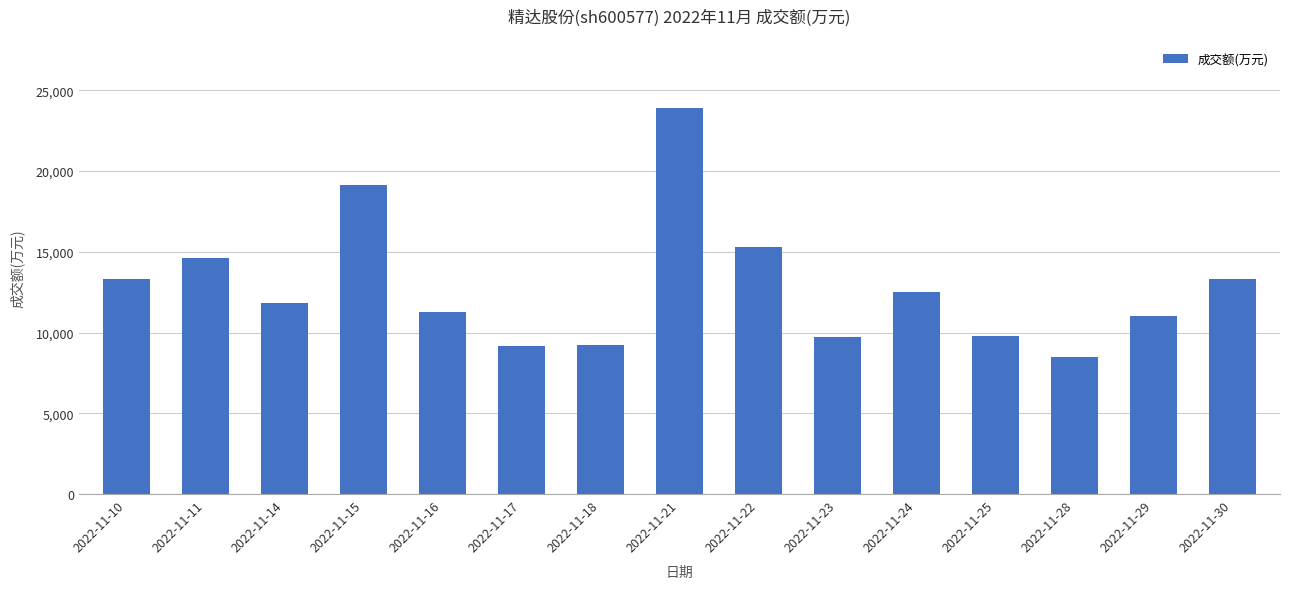

What is the difference between the maximum and minimum values?

15436